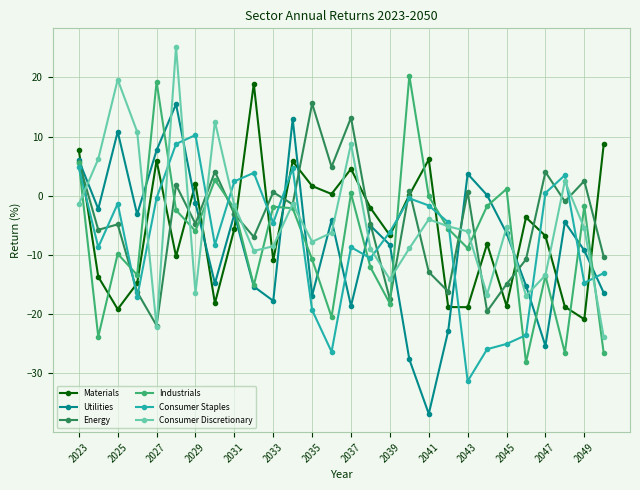

How many data points in Industrials are less than -5?

15